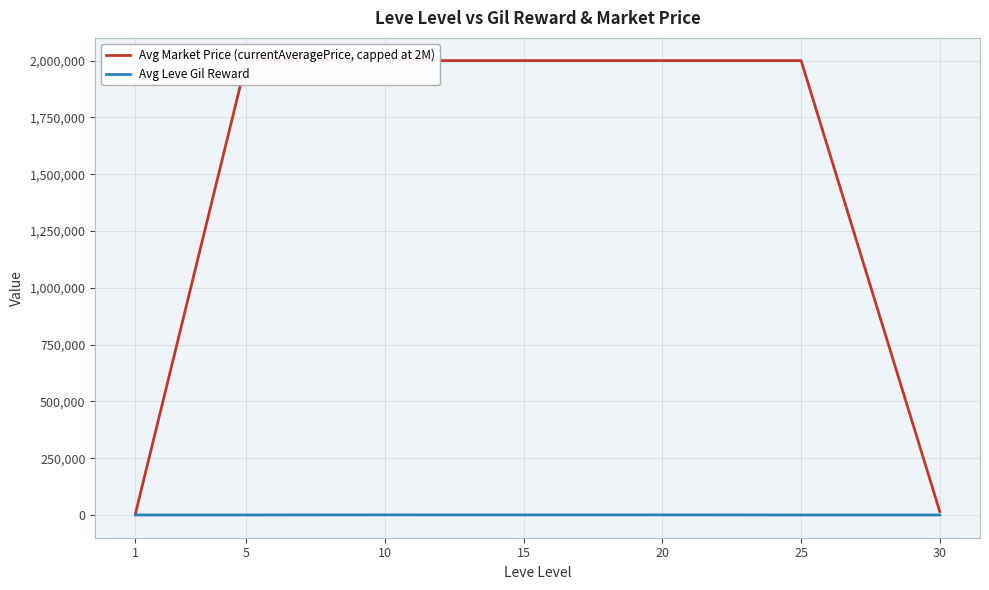

In Avg Leve Gil Reward, how many points are higher than both neighbors (excluding endpoints)?

2